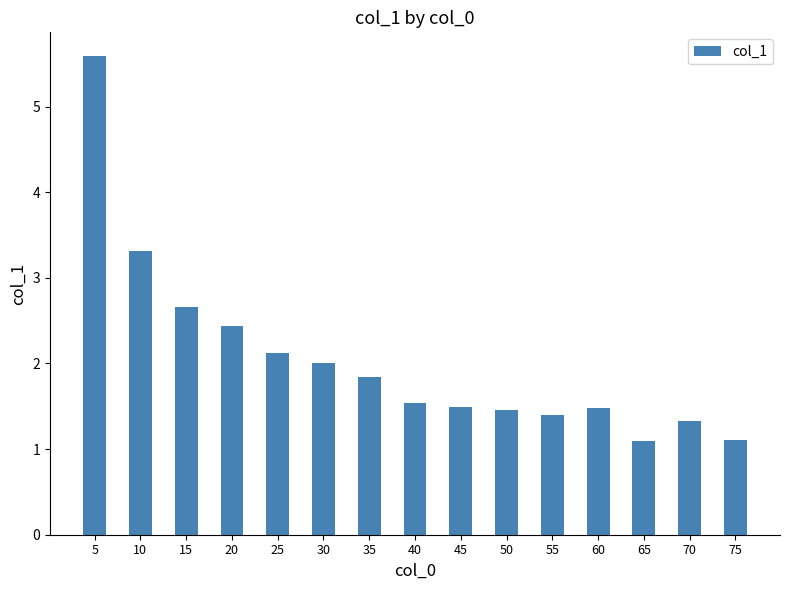

What is the approximate value at 5?

5.6